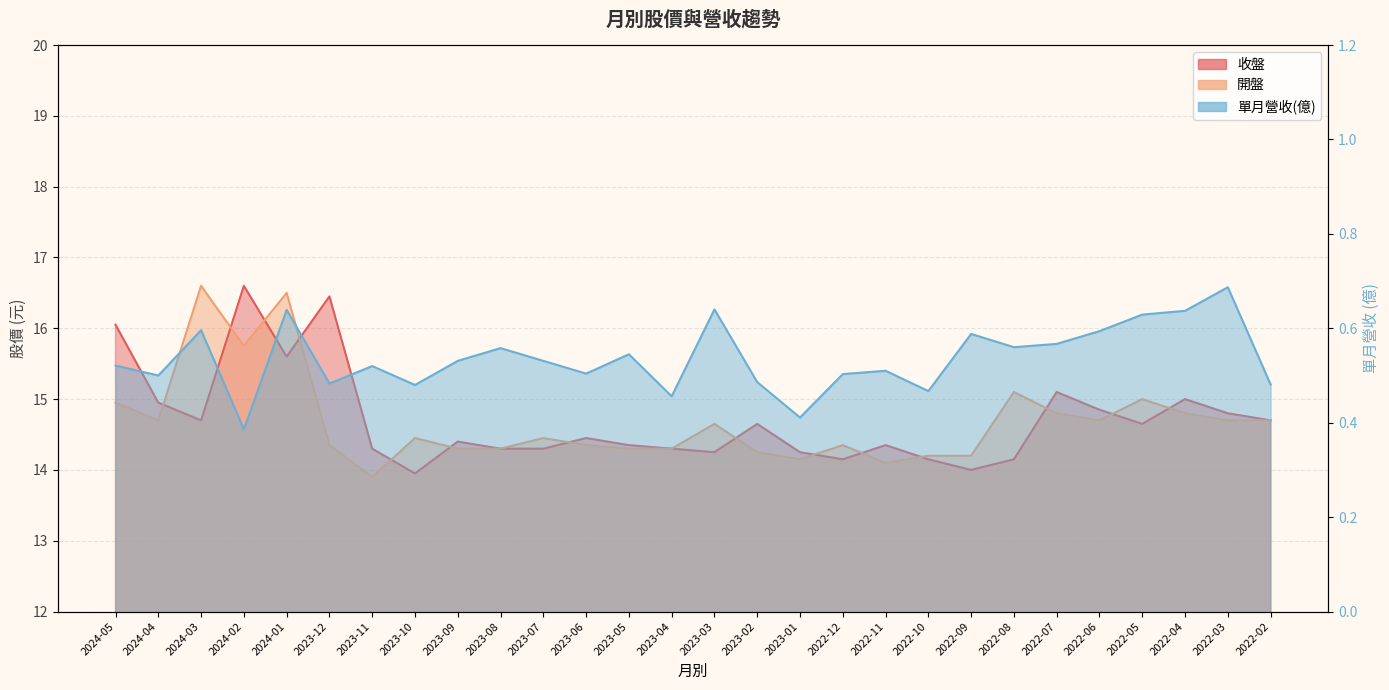

Is it true that 開盤 equals 14.7 at 2024-04?

True